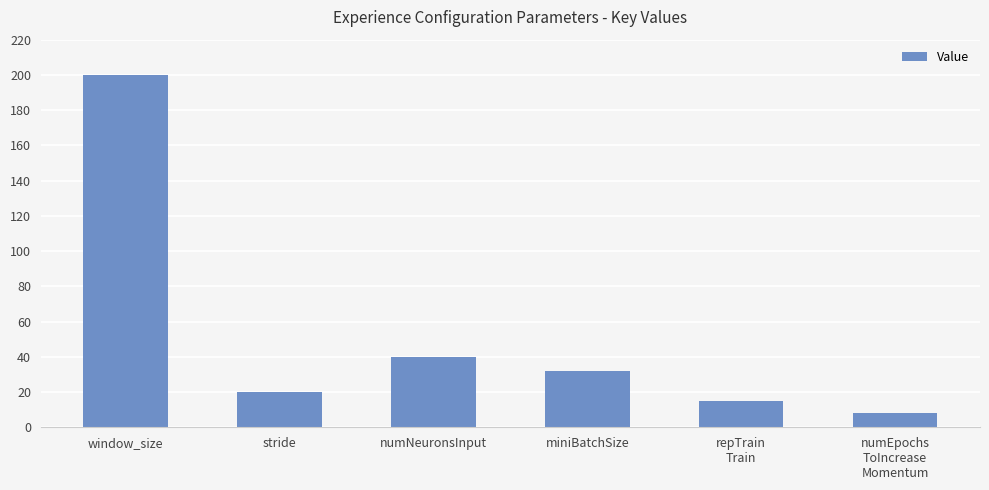

Rank the categories by value from lowest to highest.

numEpochs
ToIncrease
Momentum, repTrain
Train, stride, miniBatchSize, numNeuronsInput, window_size